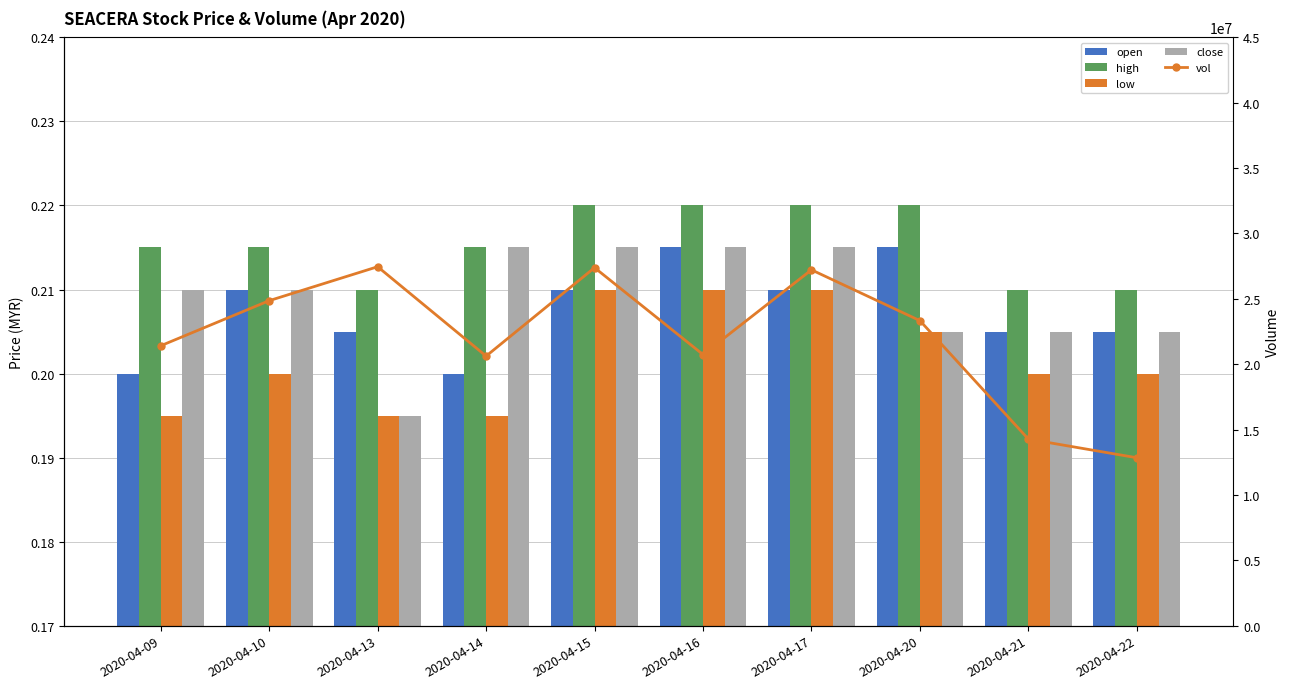

What is the smallest value displayed?

0.2